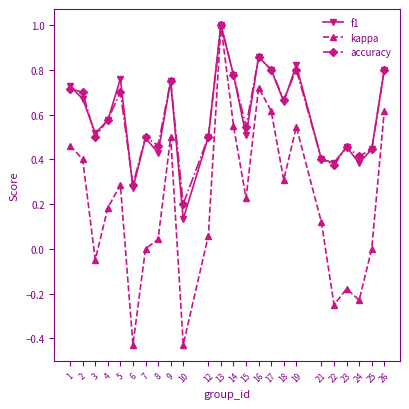

Where is the first local minimum for kappa?

3